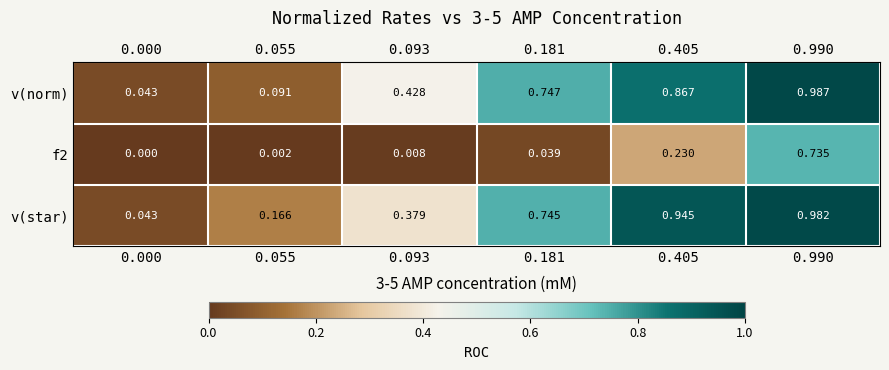

Which series changed the most between 0.000 and 0.990?

v(norm)